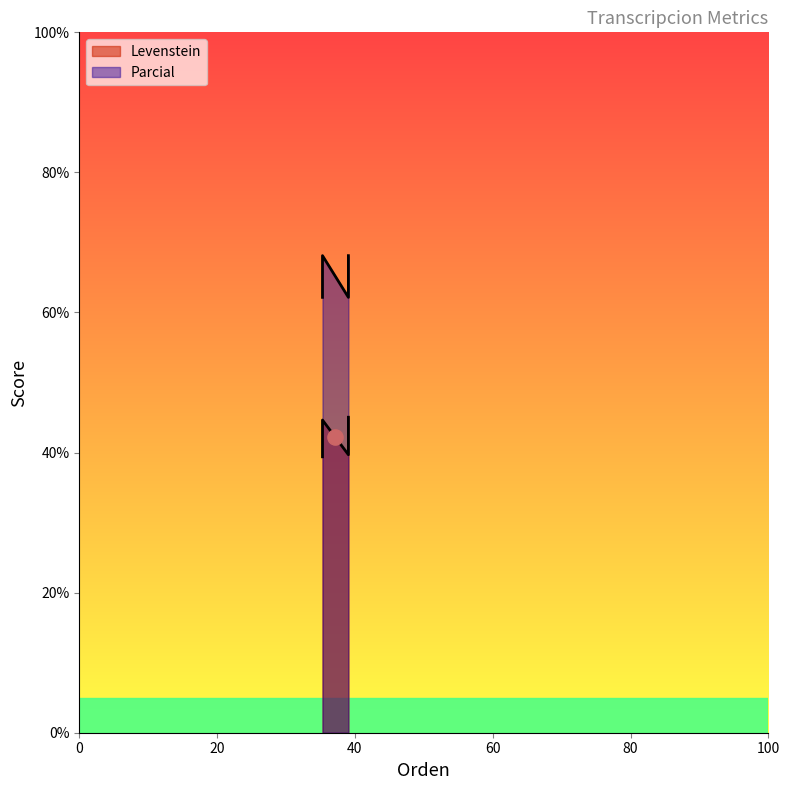

Which series has the widest spread of Y values?

Parcial